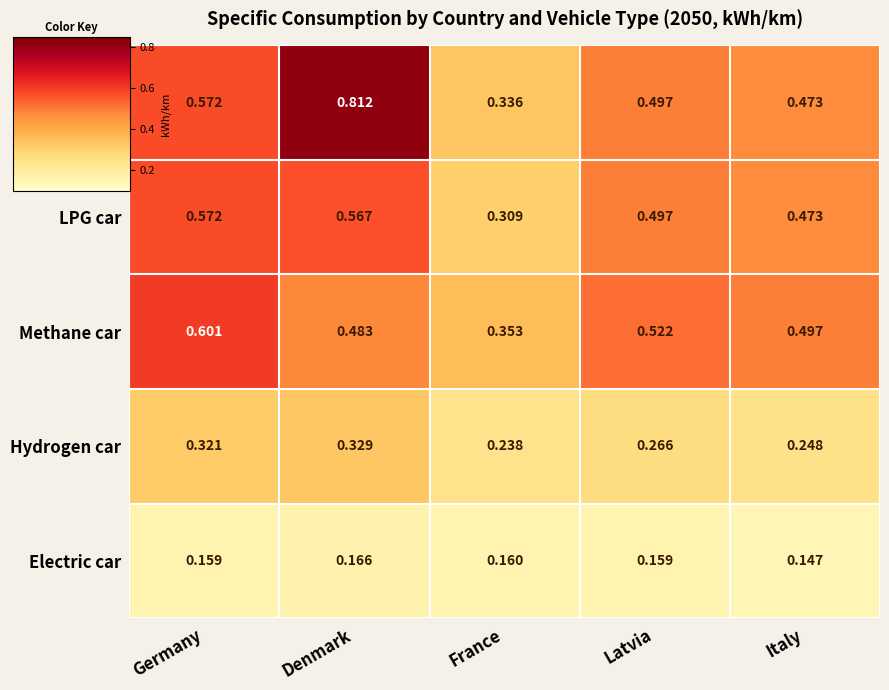

Which label corresponds to the smallest value in the chart?

Italy